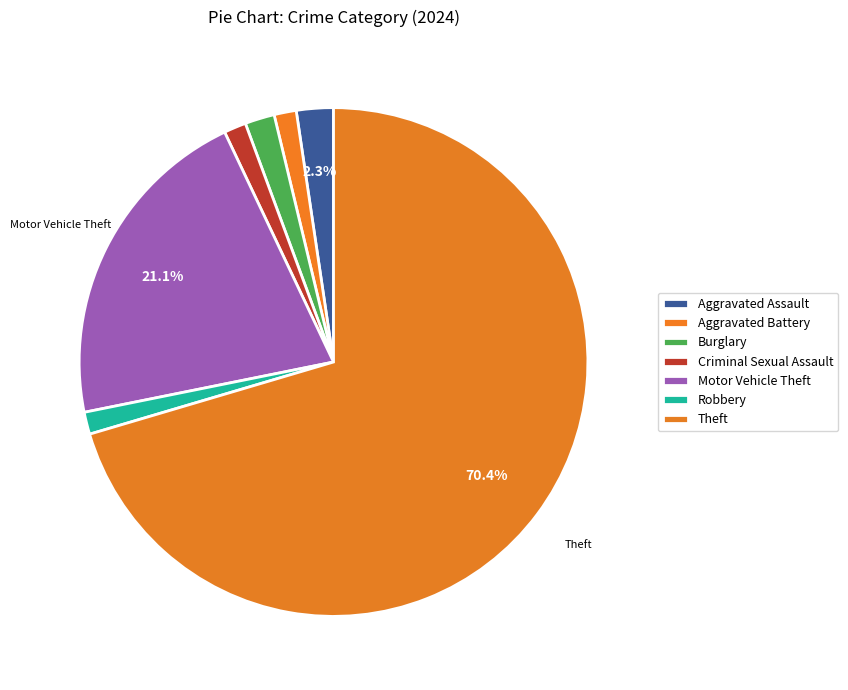

To the nearest percent, what is the difference between the largest and smallest slice percentages?

69%